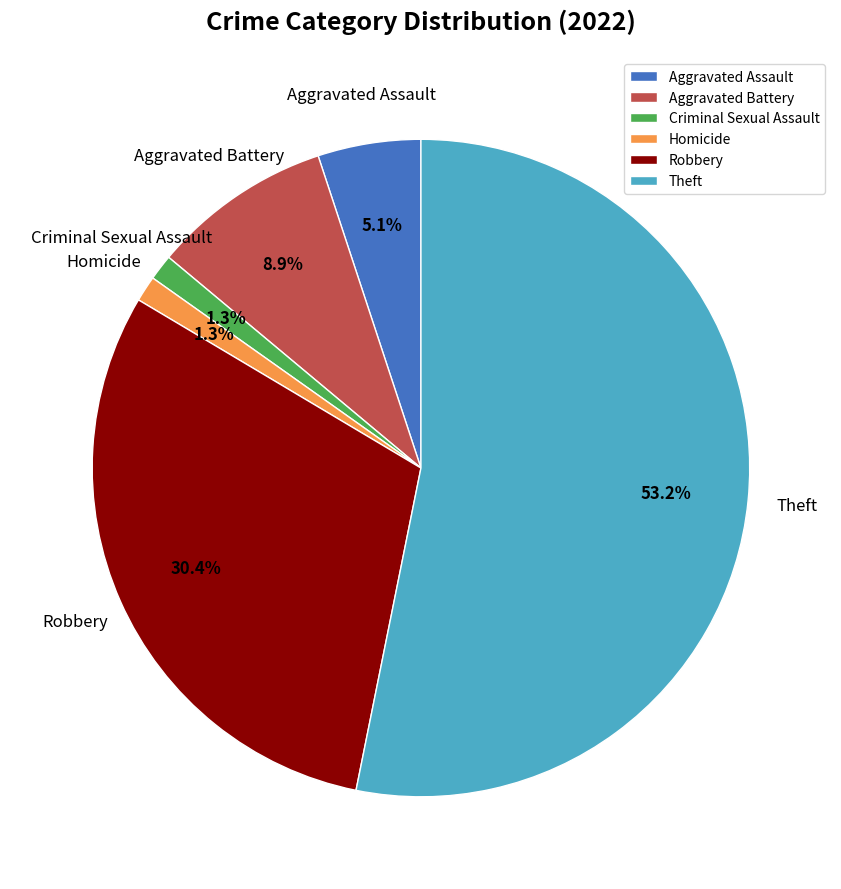

To the nearest percent, what percentage of the pie is Theft?

53%